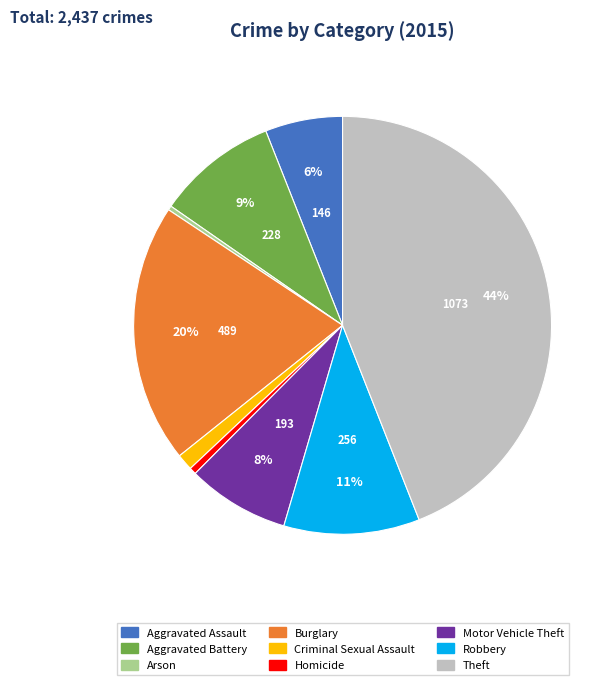

To the nearest percent, what is the difference between the largest and smallest slice percentages?

44%